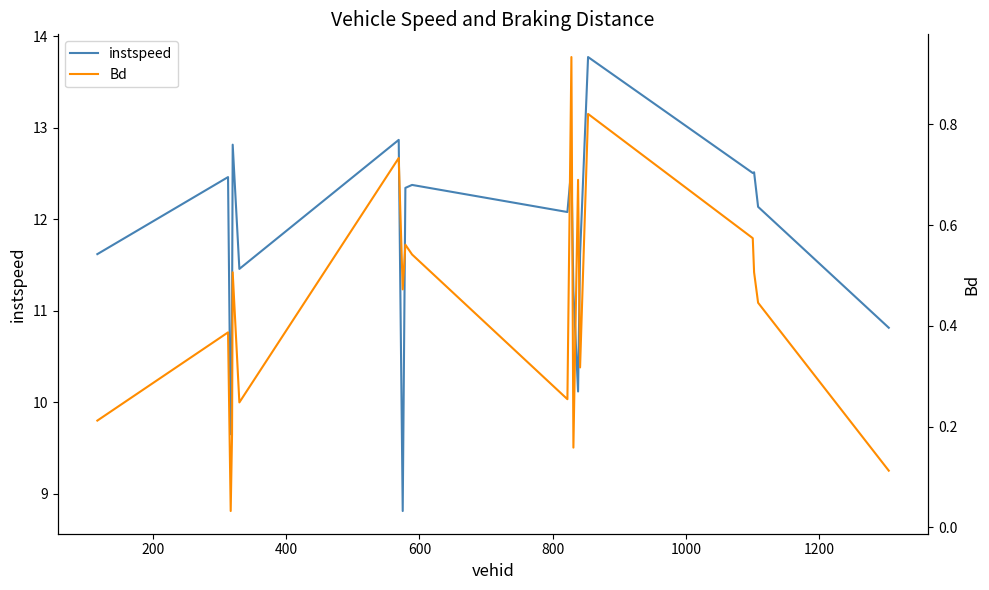

What is the lowest value of the instspeed series?

8.8